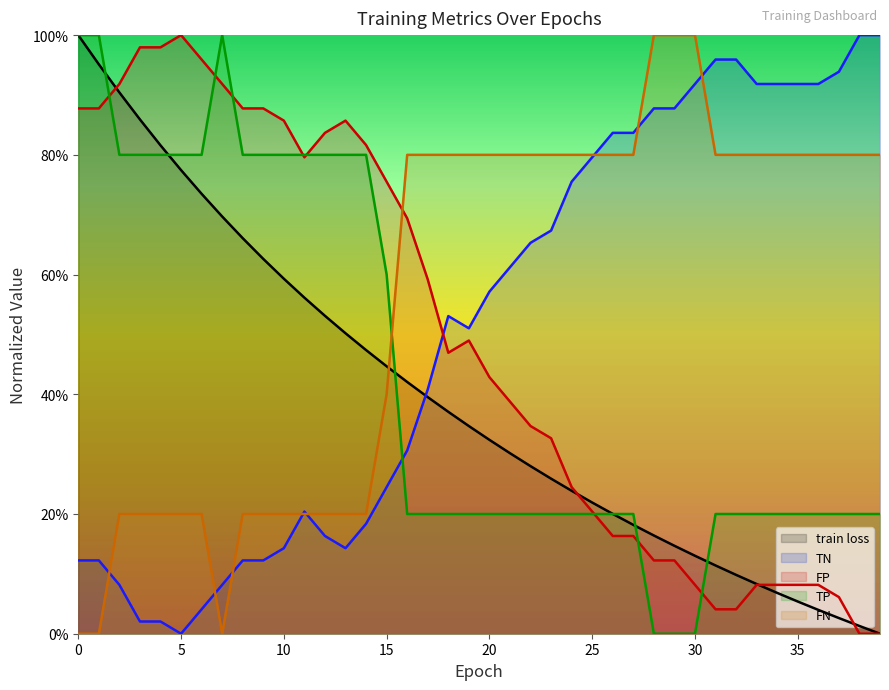

How many data points in TN are above 0?

39